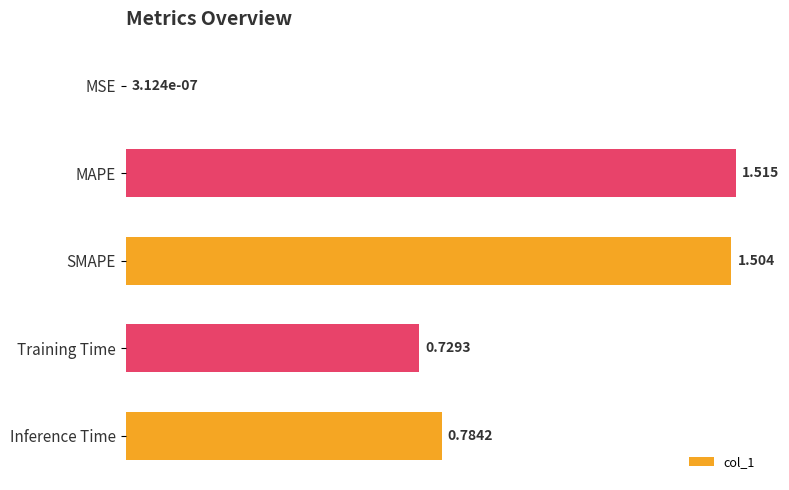

At which category does the chart reach its peak across all series?

MAPE